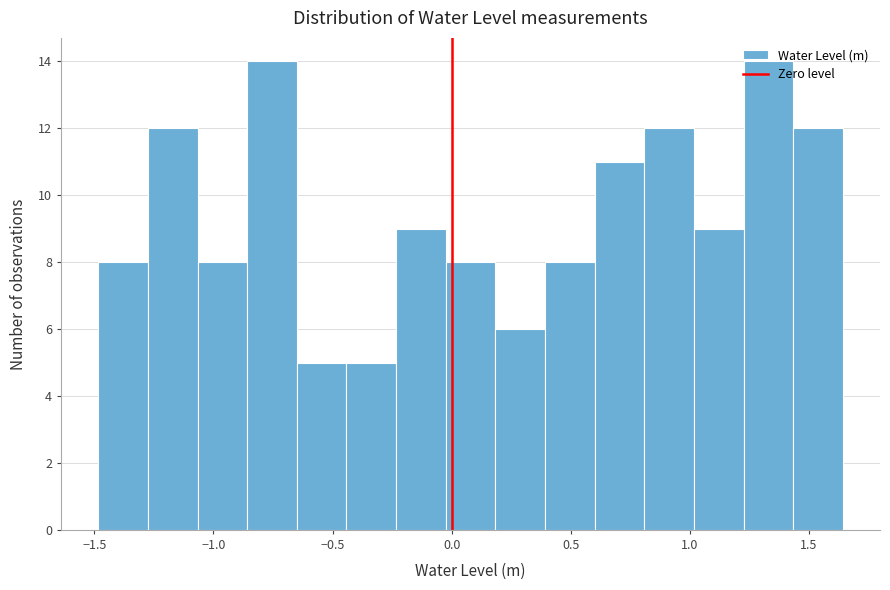

Reading left to right, transcribe this chart: for each bar, give the range it covers on the x-axis and its height. Neither the bar edges nor the heights are printed on the chart, so give them approximately, as read against the axes.

-1.50 to -1.25: 8
-1.25 to -1.05: 12
-1.05 to -0.85: 8
-0.85 to -0.65: 14
-0.65 to -0.45: 5
-0.45 to -0.25: 5
-0.25 to 0.00: 9
0.00 to 0.20: 8
0.20 to 0.40: 6
0.40 to 0.60: 8
0.60 to 0.80: 11
0.80 to 1.00: 12
1.00 to 1.25: 9
1.25 to 1.45: 14
1.45 to 1.65: 12